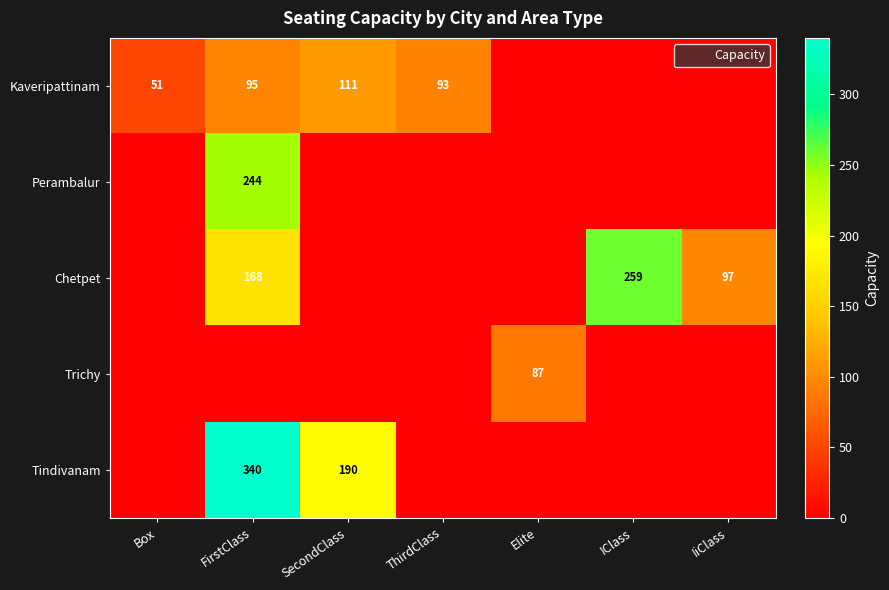

What is the sum of the Chetpet values at FirstClass and Elite?

168